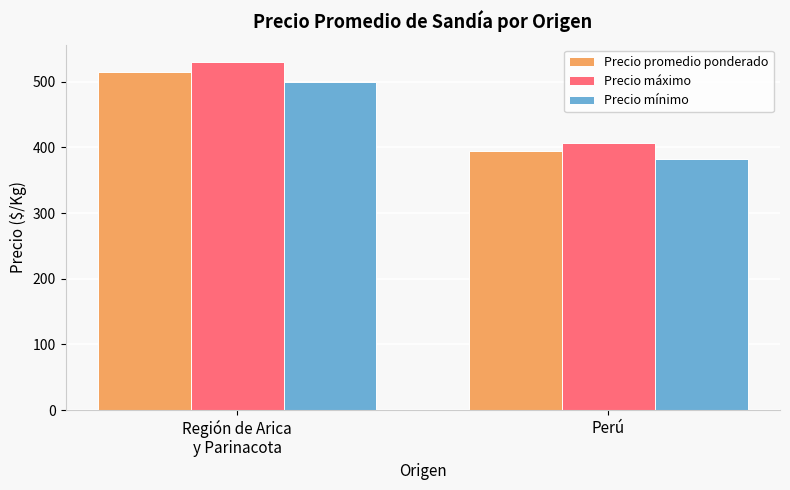

How many groups of bars are there?

2